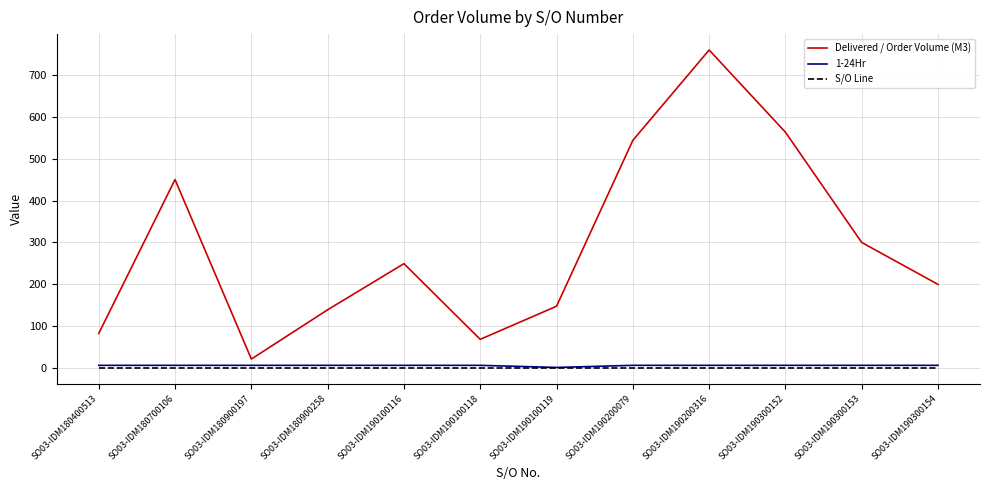

What are all the series names shown in the legend?

Delivered / Order Volume (M3), 1-24Hr, S/O Line